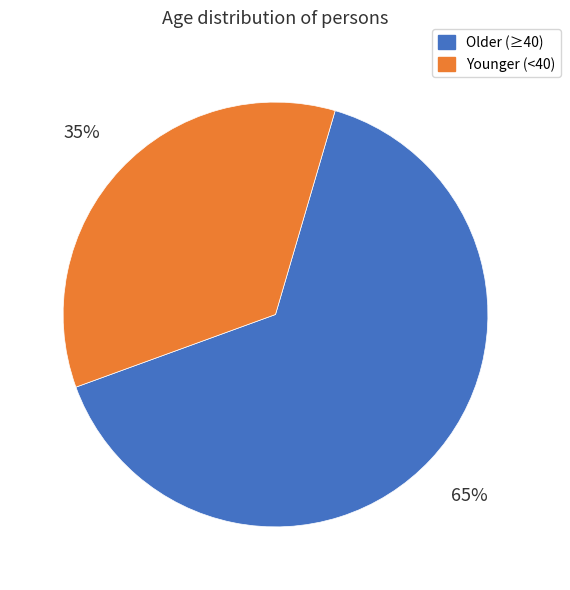

To the nearest percent, what is the average slice percentage?

50%